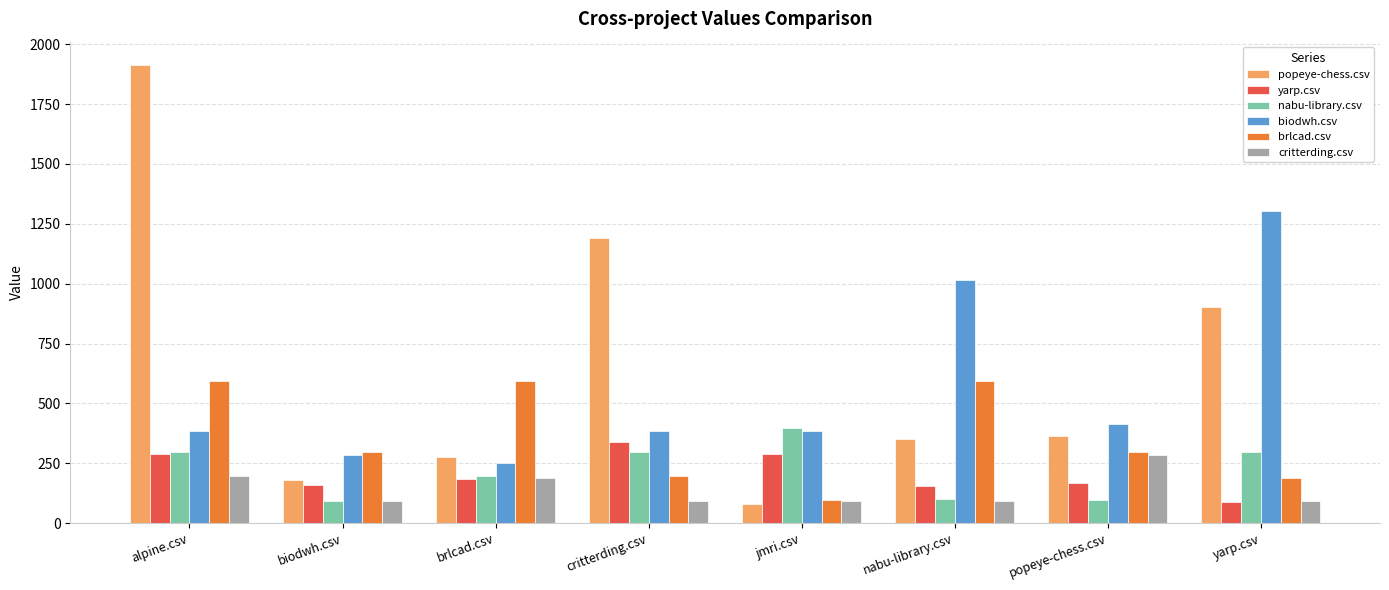

What is the difference between the popeye-chess.csv values at brlcad.csv and popeye-chess.csv?

84.5